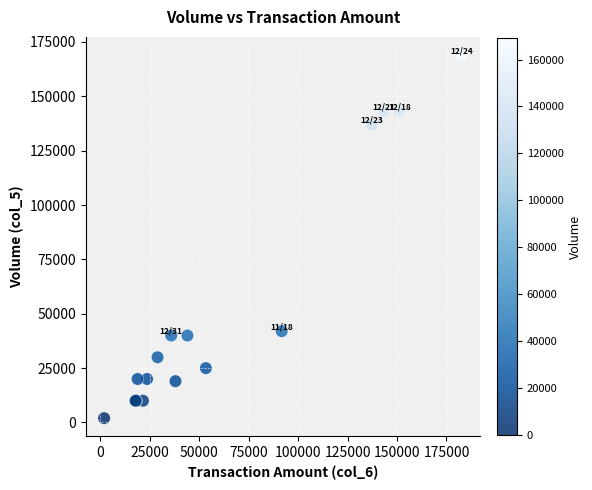

What Y value in the scatter plot is closest to 85500?

42000